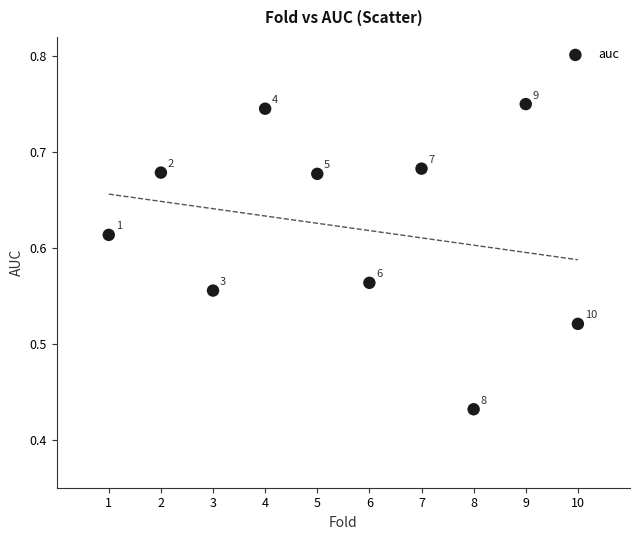

What is the average X value?

5.5